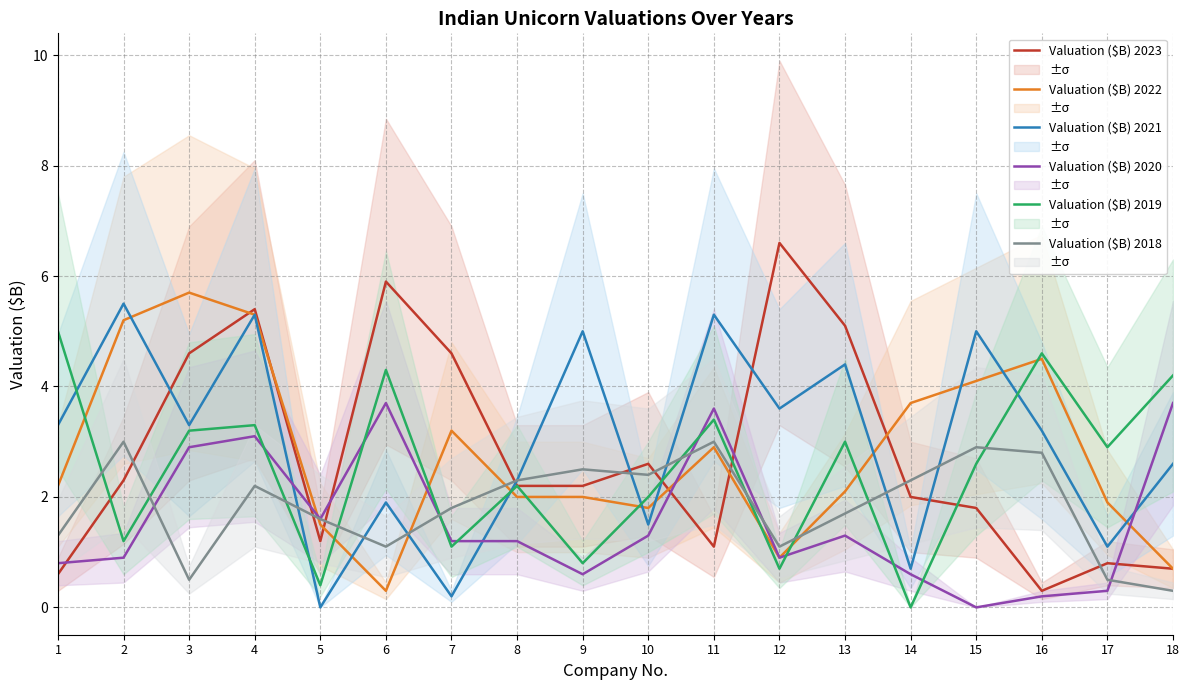

Which series has the largest total across all categories?

Valuation ($B) 2021